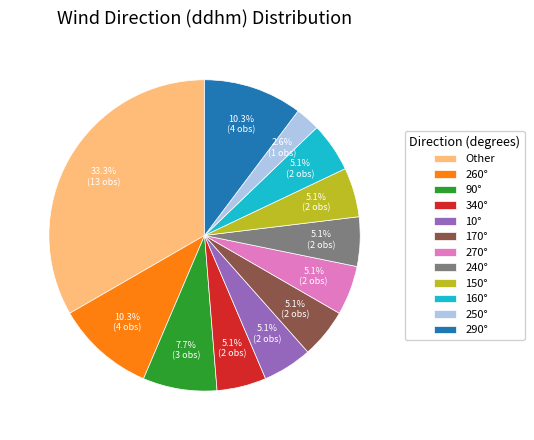

How much of the chart is everything except 340°?

94.9%